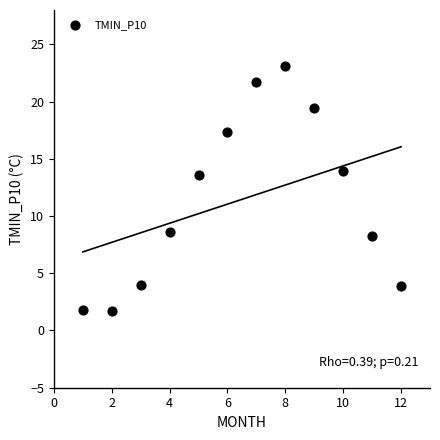

What Y value in the scatter plot is closest to 12?

13.6